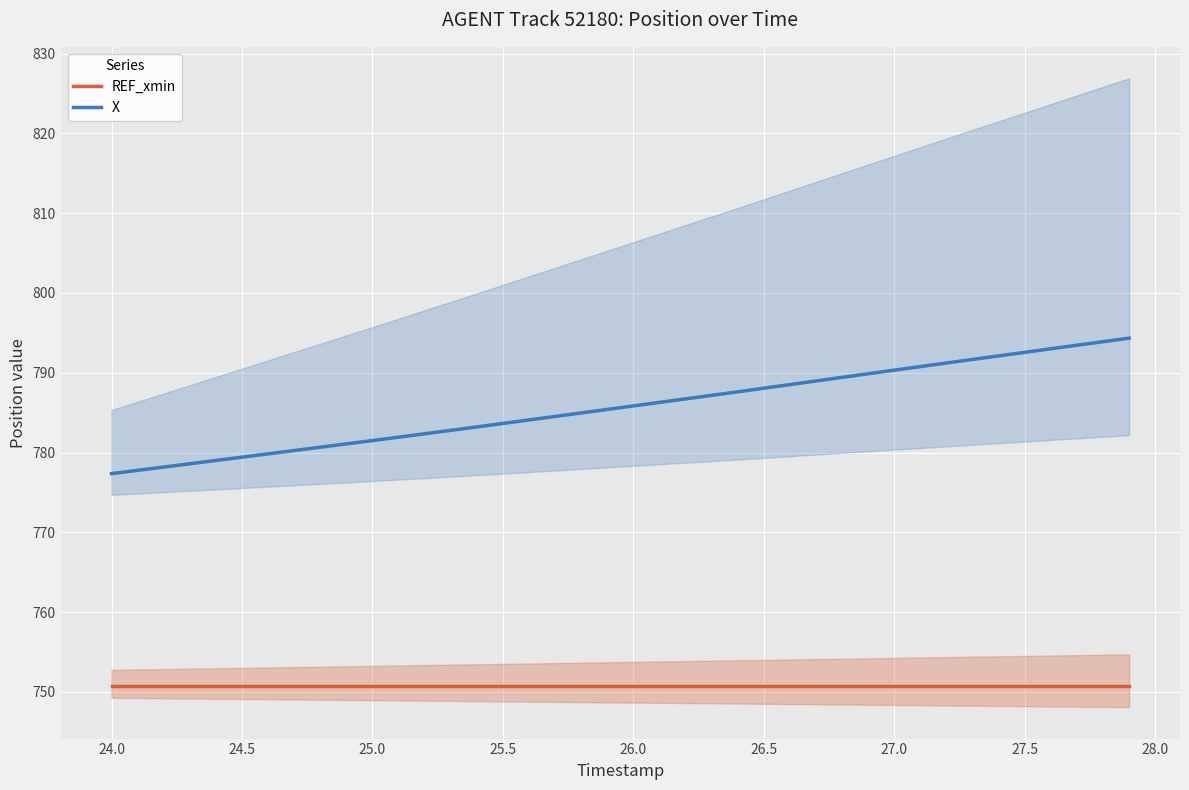

Reading left to right, extract all data points from this chart.

REF_xmin: 750.8	750.8	750.8	750.8	750.8	750.8	750.8	750.8	750.8	750.8	750.8	750.8	750.8	750.8	750.8	750.8	750.8	750.8	750.8	750.8	750.8	750.8	750.8	750.8	750.8	750.8	750.8	750.8	750.8	750.8	750.8	750.8	750.8	750.8	750.8	750.8	750.8	750.8	750.8	750.8
X: 777.4	777.8	778.2	778.6	779.0	779.4	779.8	780.3	780.7	781.1	781.5	781.9	782.4	782.8	783.2	783.7	784.1	784.5	785.0	785.4	785.8	786.3	786.7	787.2	787.6	788.1	788.5	789.0	789.4	789.9	790.3	790.8	791.2	791.7	792.1	792.6	793.0	793.5	793.9	794.3